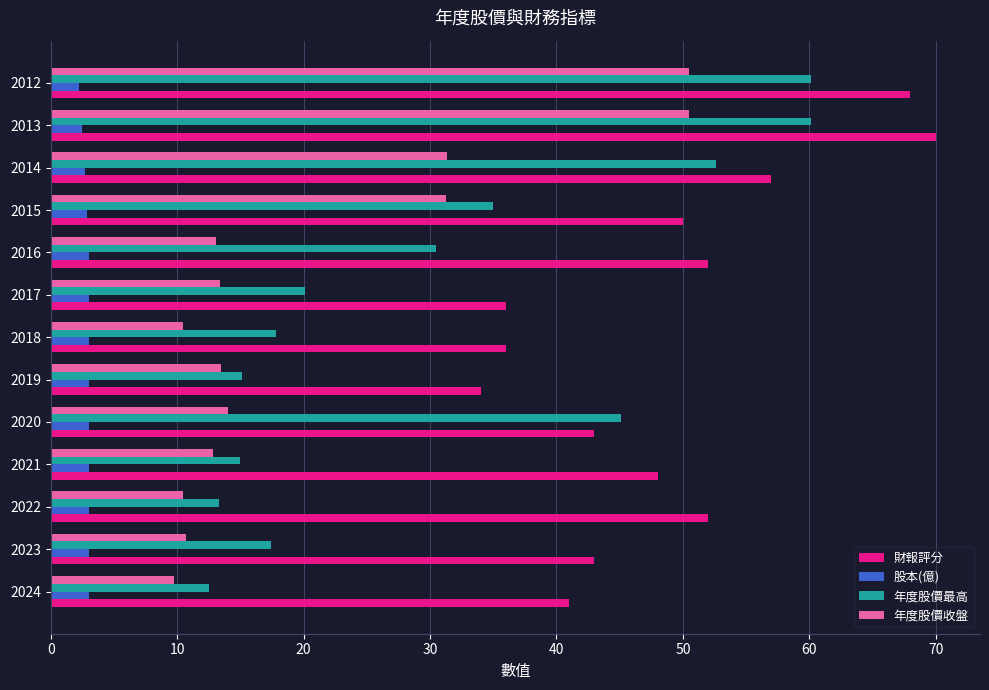

What is the maximum value shown in the chart?

70.0